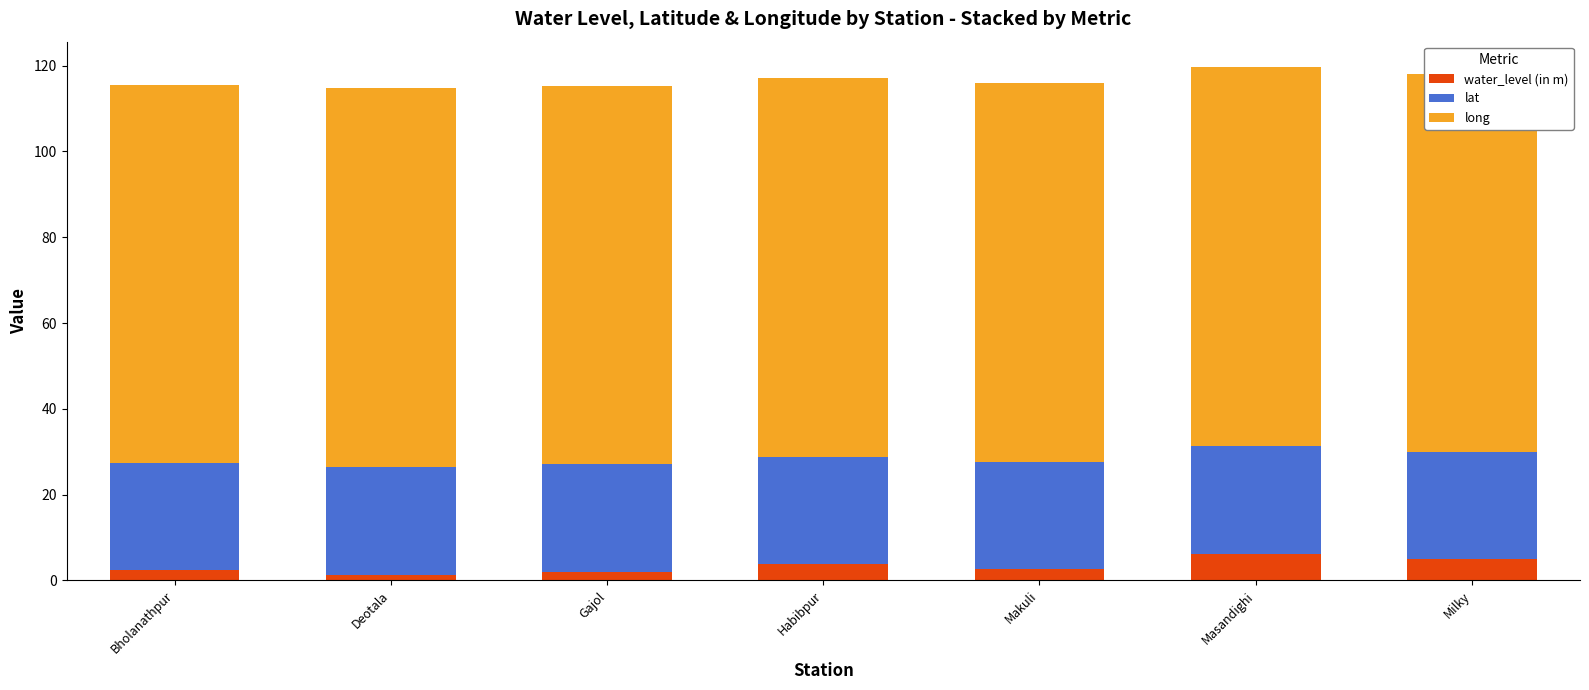

What is the sum of all long values?

617.5